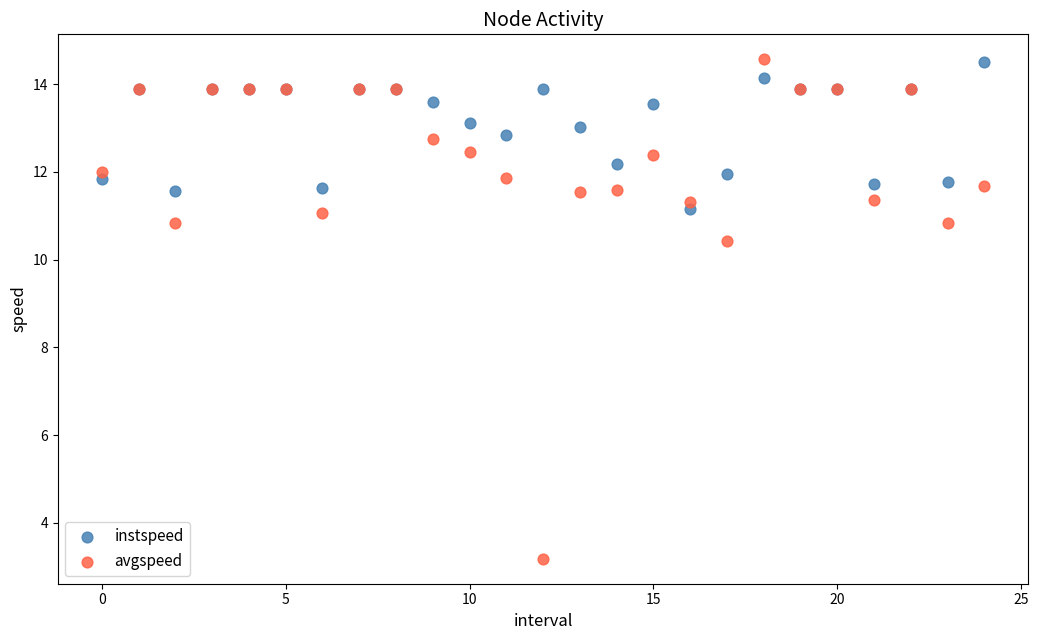

Across all series, what Y value is closest to 8?

10.4